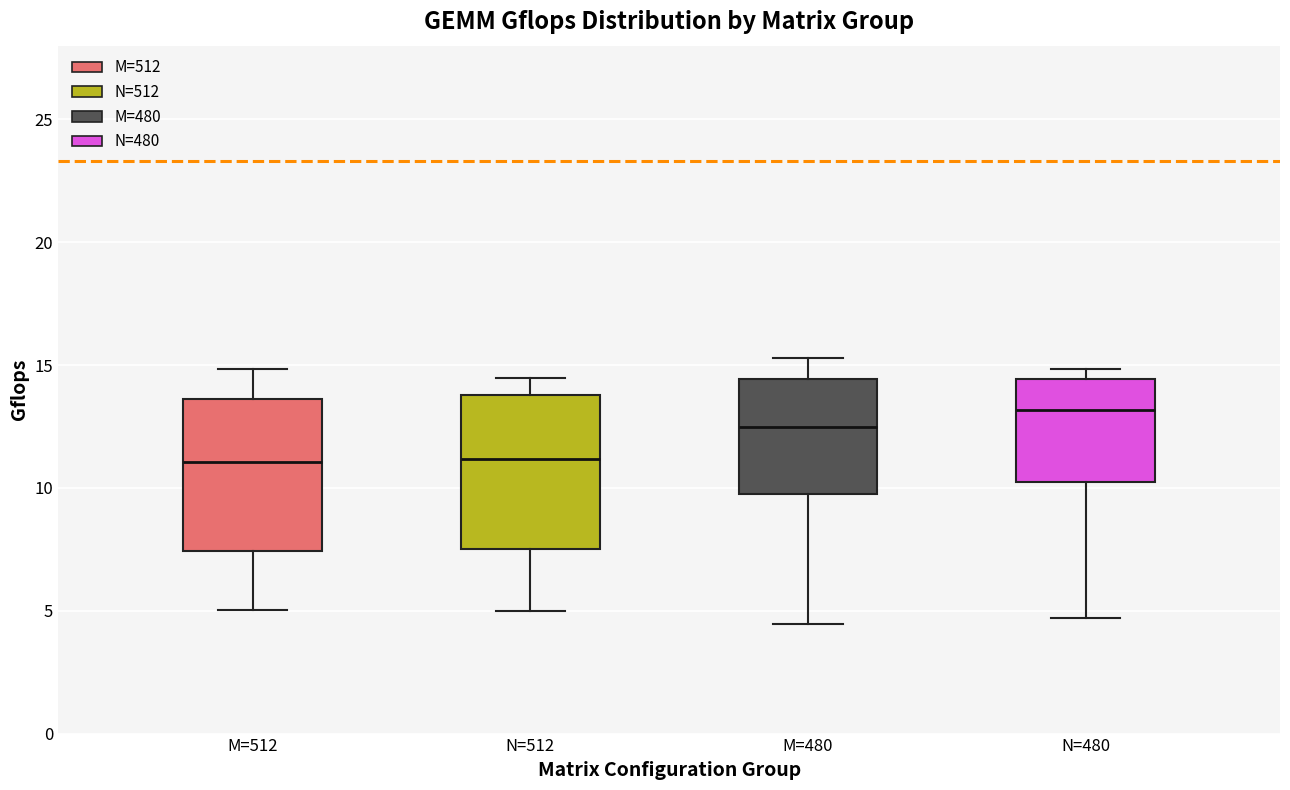

Reading left to right, transcribe this box plot: for each box, give where its median line is, the range the box spans, and where its two whiskers end, as read against the y-axis. The values are not printed on the chart, so give them approximately, as read against the axis.

M=512: median 11.0, box 7.5 to 13.5, whiskers 5.0 to 15.0
N=512: median 11.0, box 7.5 to 14.0, whiskers 5.0 to 14.5
M=480: median 12.5, box 10.0 to 14.5, whiskers 4.5 to 15.5
N=480: median 13.0, box 10.5 to 14.5, whiskers 4.5 to 15.0